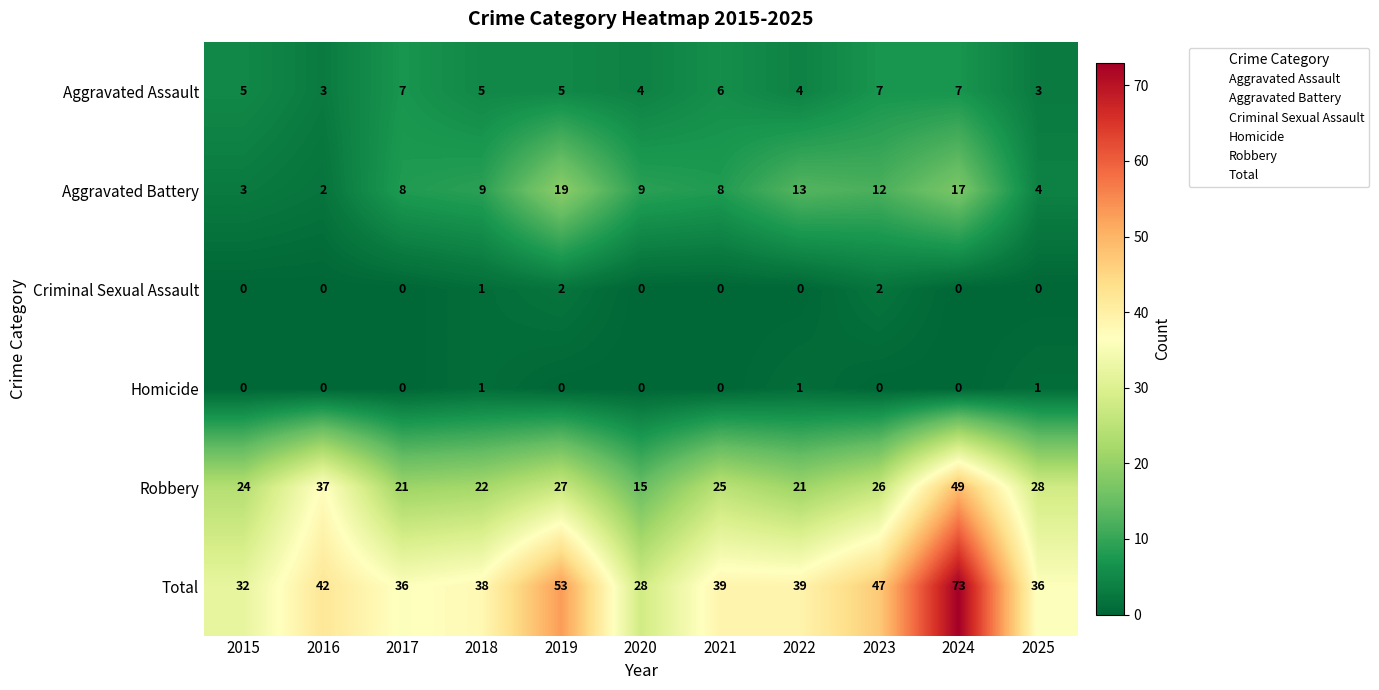

Which category has the highest value across all series?

2024